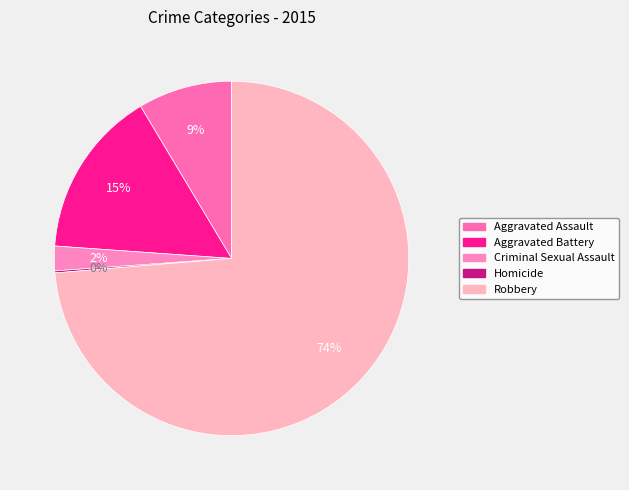

Rank the categories by value from lowest to highest.

Homicide, Criminal Sexual Assault, Aggravated Assault, Aggravated Battery, Robbery